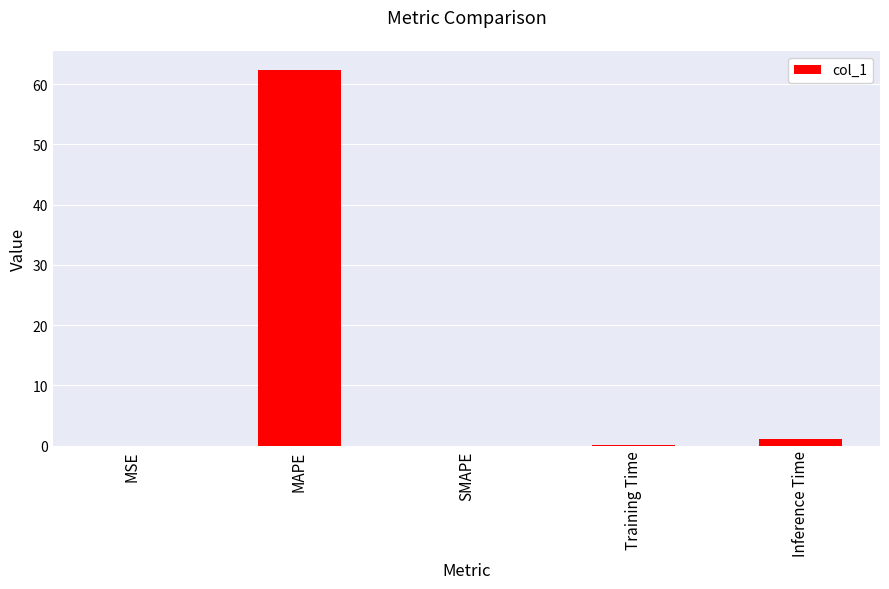

Is it true that the value at MAPE is 31.8?

False